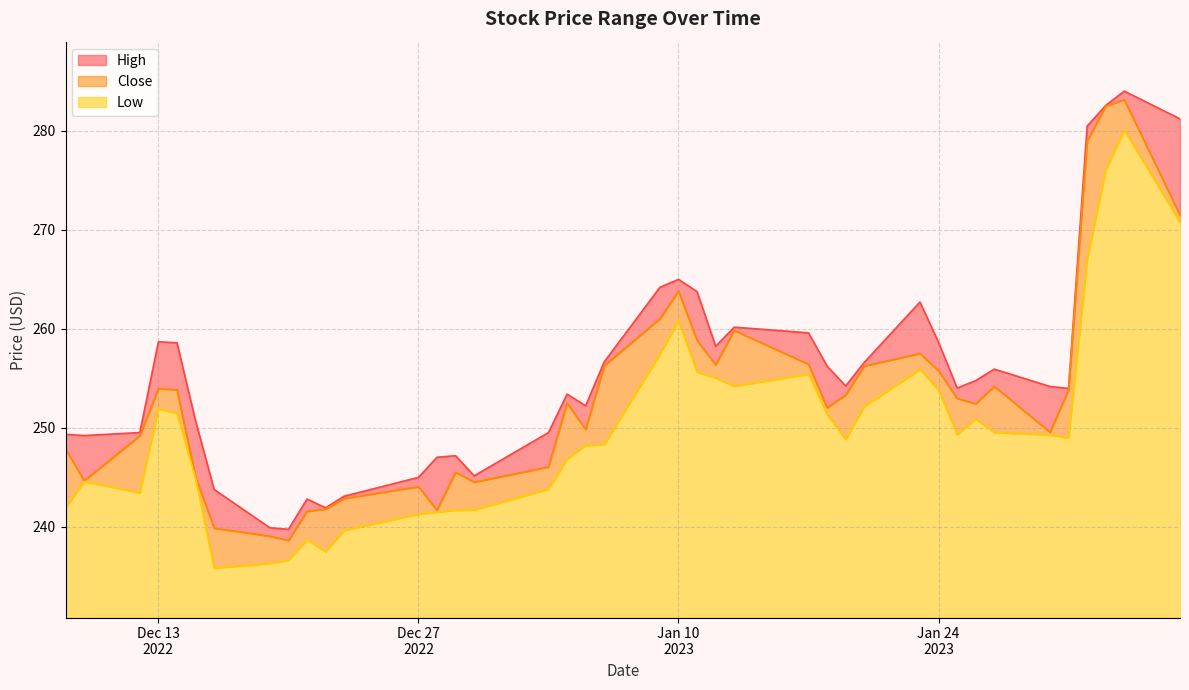

Which series has the largest total across all categories?

High